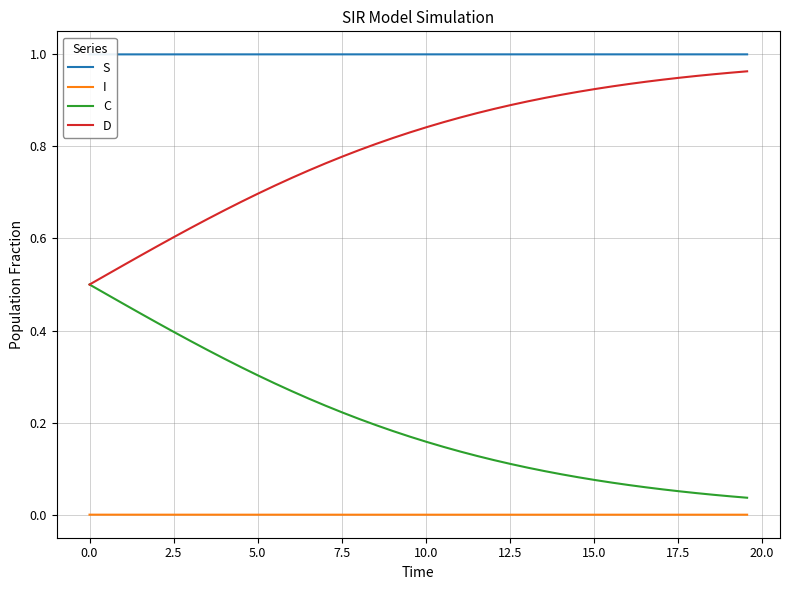

True or false: D and I intersect in this chart.

False